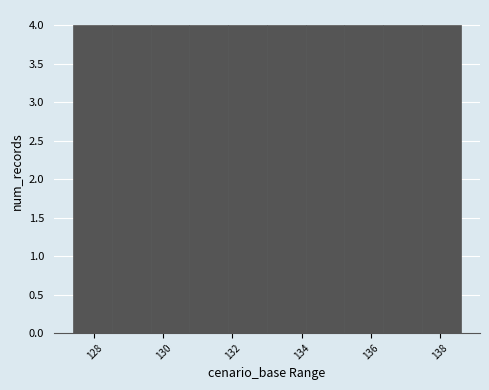

Reading left to right, list every bar in this chart as the range it spans on the x-axis followed by its height. Neither the bar edges nor the heights are printed on the chart, so give them approximately, as read against the axes.

127.4 to 128.6: 4
128.6 to 129.6: 4
129.6 to 130.8: 4
130.8 to 131.8: 4
131.8 to 133.0: 4
133.0 to 134.2: 4
134.2 to 135.2: 4
135.2 to 136.4: 4
136.4 to 137.4: 4
137.4 to 138.6: 4